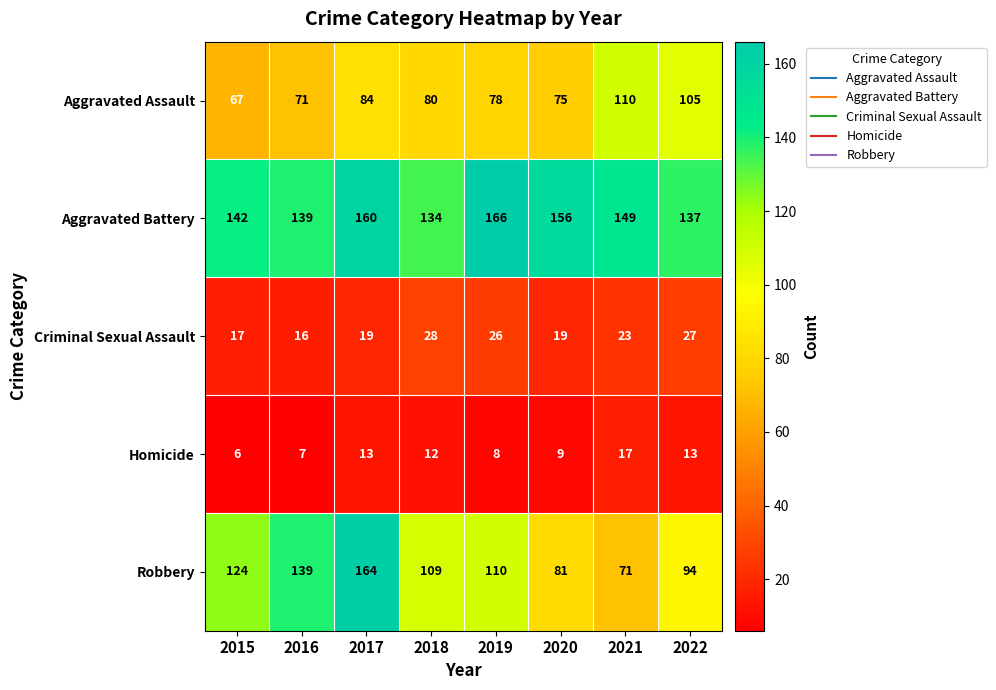

Which series has the largest total across all categories?

Aggravated Battery